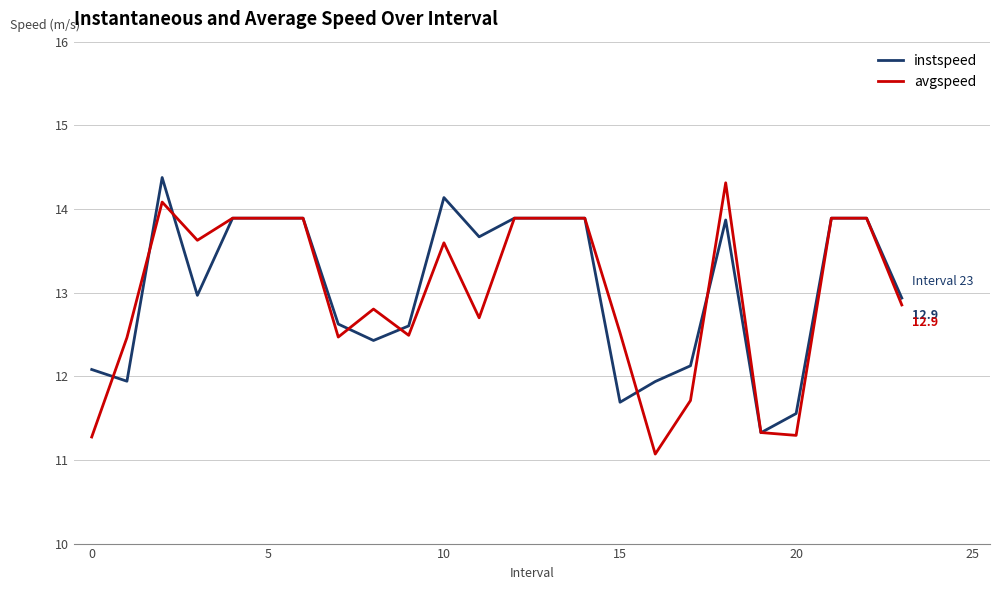

What is the smallest value displayed?

11.1